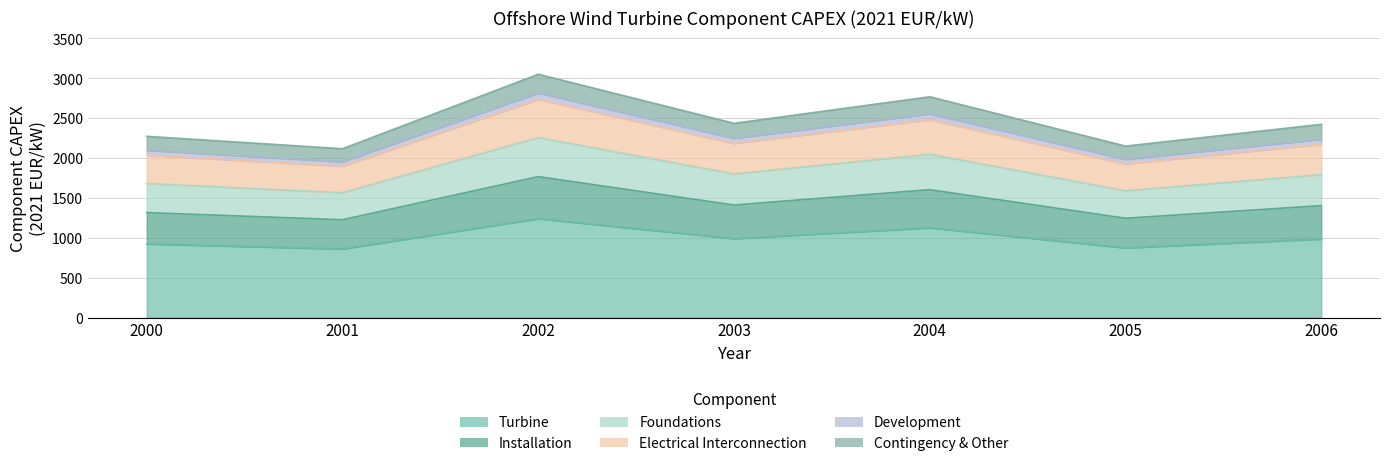

How many values in the Foundations series are below 1791?

3